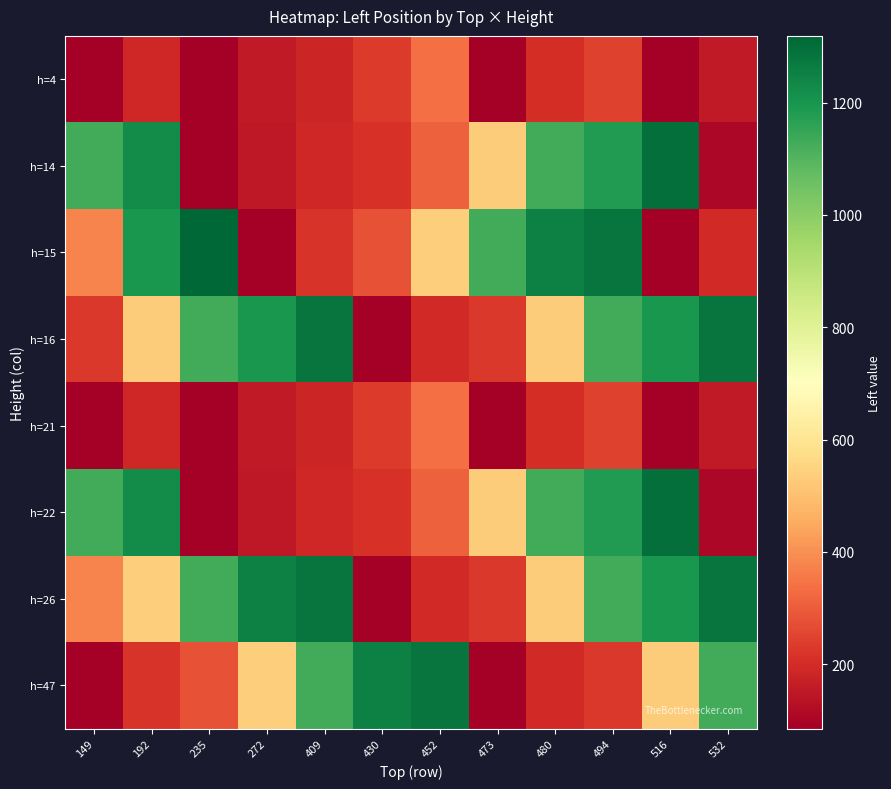

Reading right to left, list all the values displayed in this chart.

h=4: 532=156	516=86	494=247	480=202	473=85	452=337	430=234	409=183	272=157	235=87	192=188	149=86
h=14: 532=109	516=1297	494=1183	480=1128	473=533	452=311	430=215	409=189	272=152	235=86	192=1223	149=1127
h=15: 532=193	516=86	494=1282	480=1256	473=1128	452=534	430=281	409=218	272=86	235=1319	192=1198	149=378
h=16: 532=1282	516=1198	494=1128	480=533	473=229	452=193	430=86	409=1282	272=1198	235=1128	192=533	149=229
h=21: 532=156	516=86	494=247	480=202	473=85	452=337	430=234	409=183	272=157	235=87	192=188	149=86
h=22: 532=109	516=1297	494=1183	480=1128	473=533	452=311	430=215	409=189	272=152	235=86	192=1223	149=1127
h=26: 532=1282	516=1198	494=1128	480=533	473=229	452=193	430=86	409=1282	272=1256	235=1128	192=534	149=378
h=47: 532=1128	516=533	494=229	480=193	473=86	452=1282	430=1256	409=1128	272=534	235=281	192=218	149=86